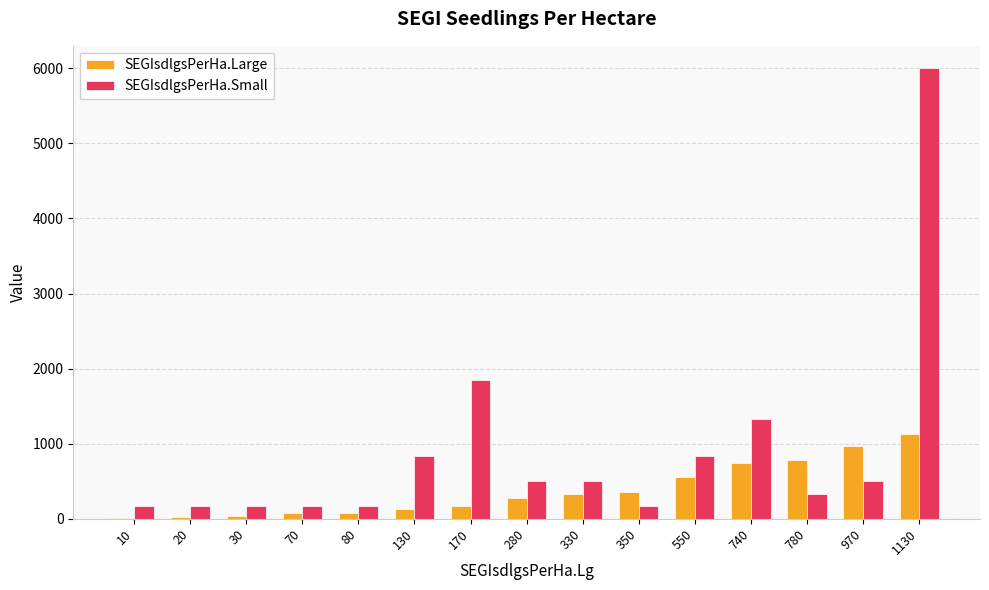

Which series has the largest total across all categories?

SEGIsdlgsPerHa.Small